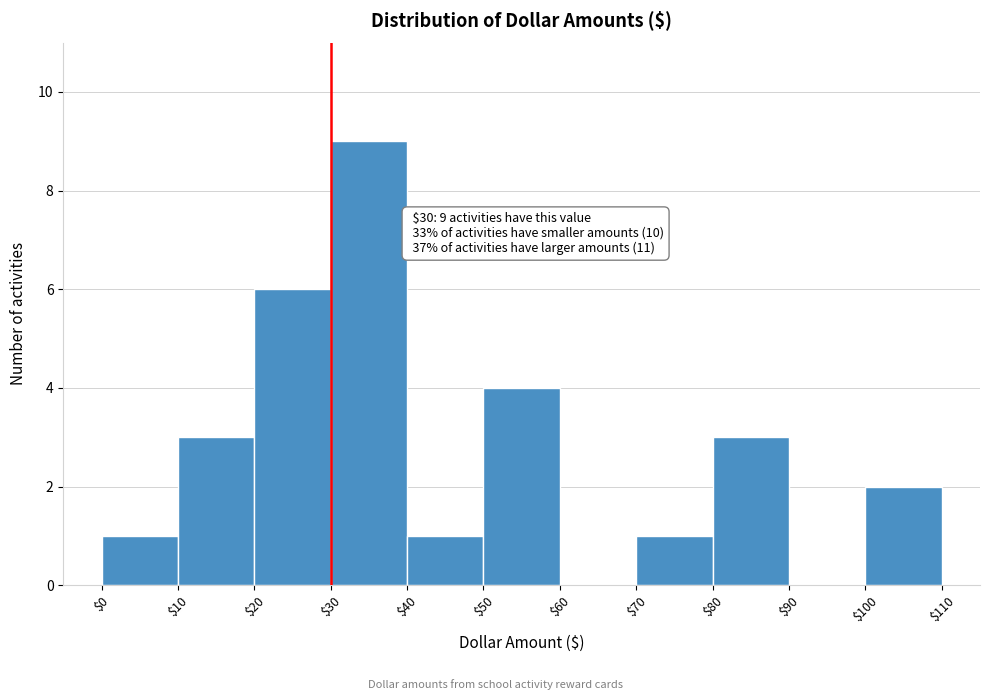

Which range on the x-axis has the tallest bar?

$30 to $40